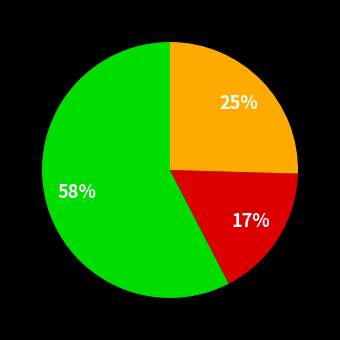

Is there a majority slice in this chart?

Yes